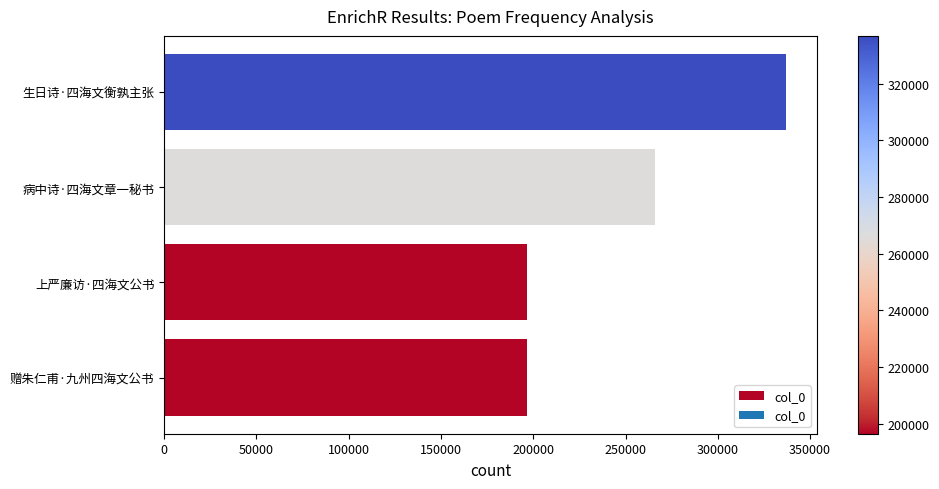

How many bars are there in total?

4